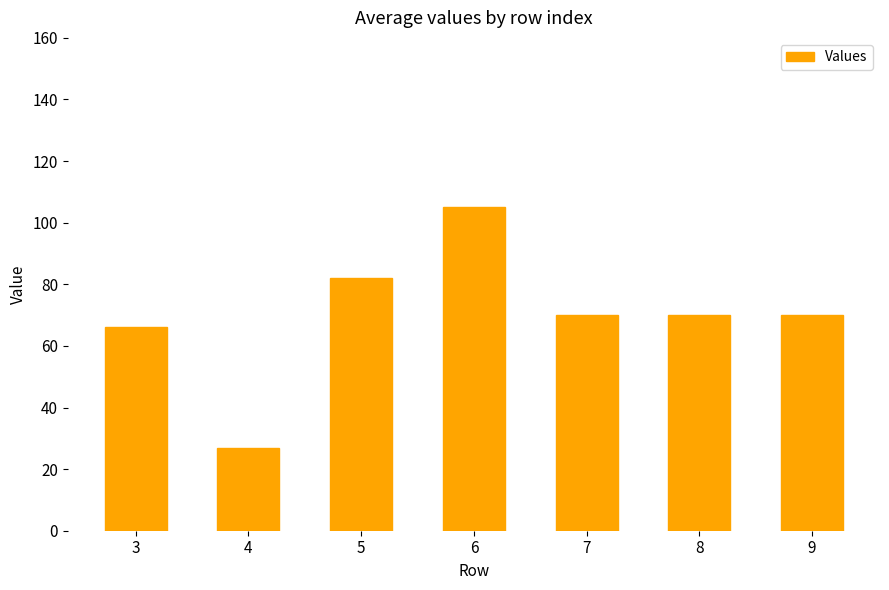

How many series are shown in this chart?

1